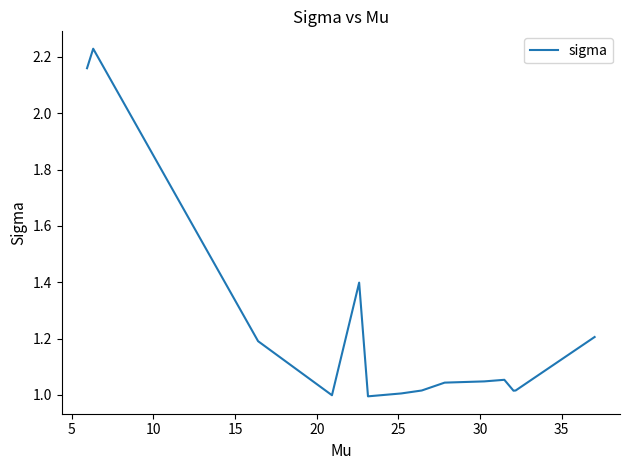

How many points are lower than both their immediate neighbors (excluding endpoints)?

3